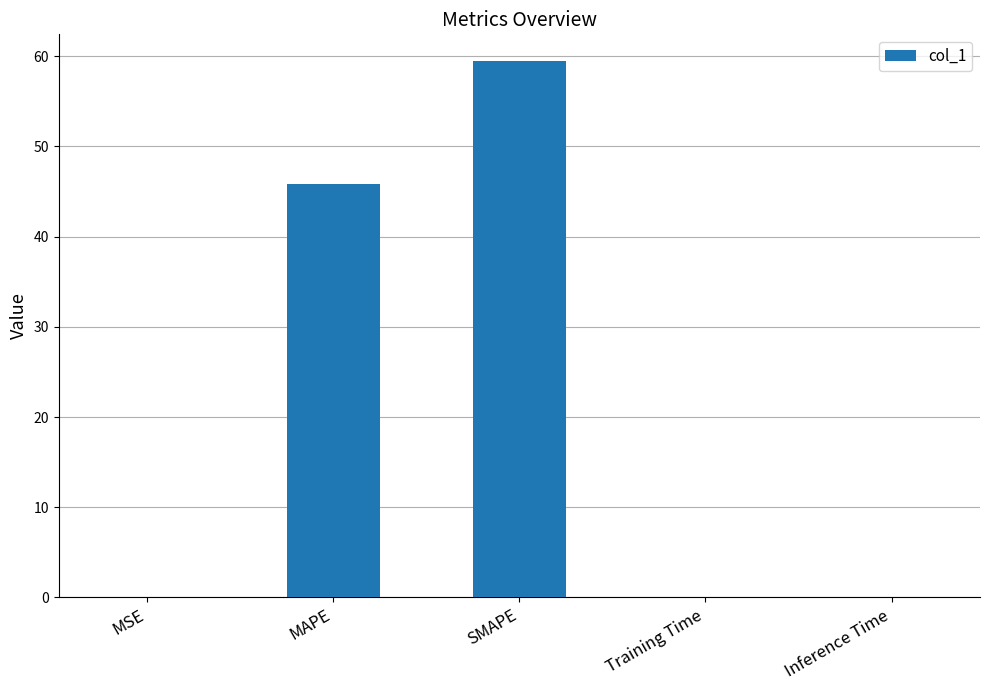

Which category has the highest value across all series?

SMAPE